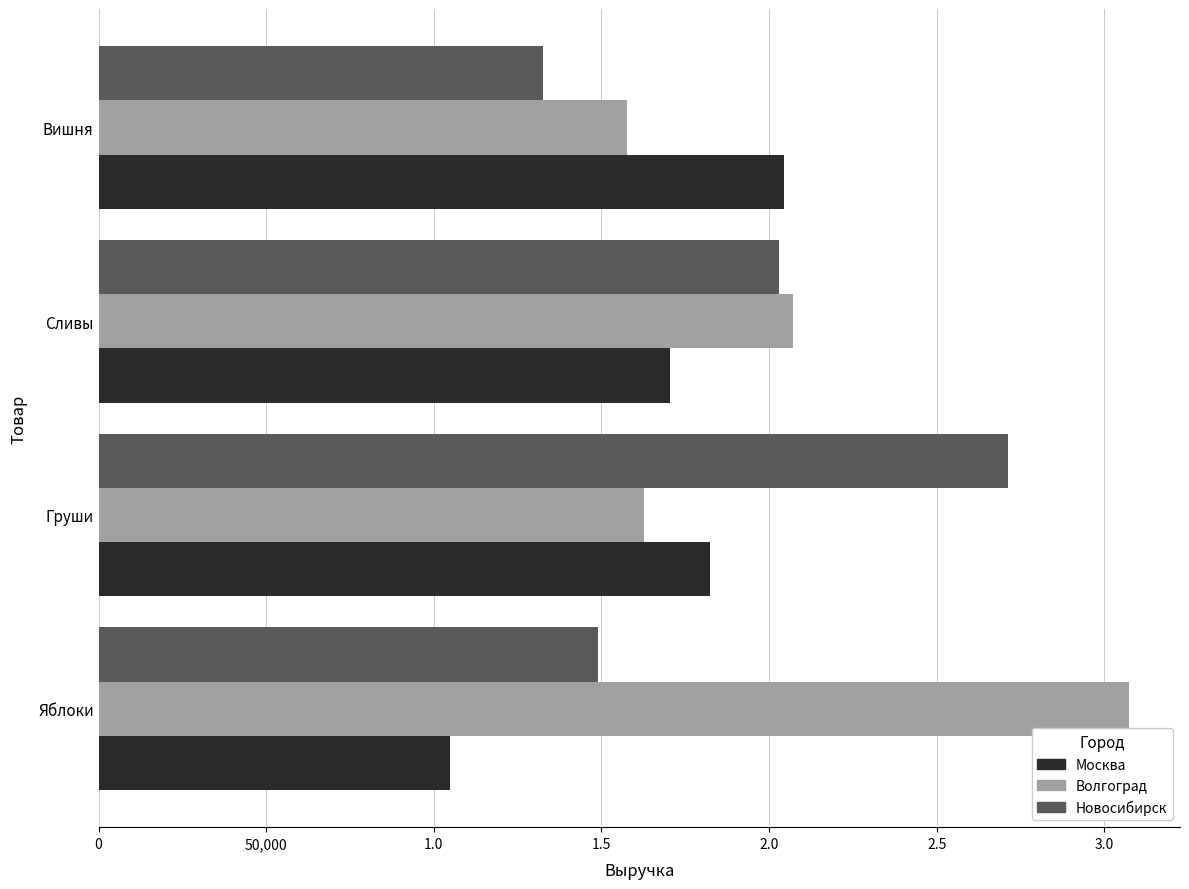

What are all the series names shown in the legend?

Москва, Волгоград, Новосибирск